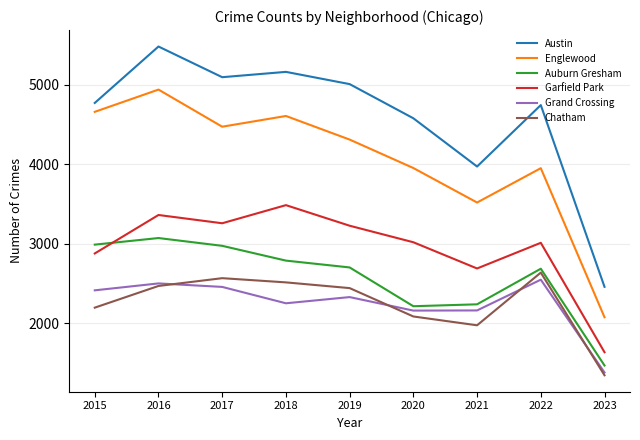

Which label corresponds to the largest value in the chart?

2016